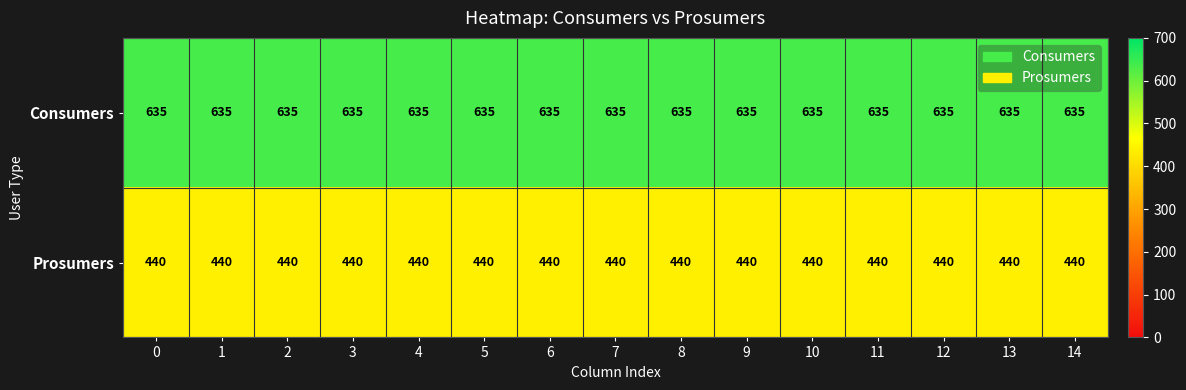

What is the difference between the highest and lowest values at 11?

195